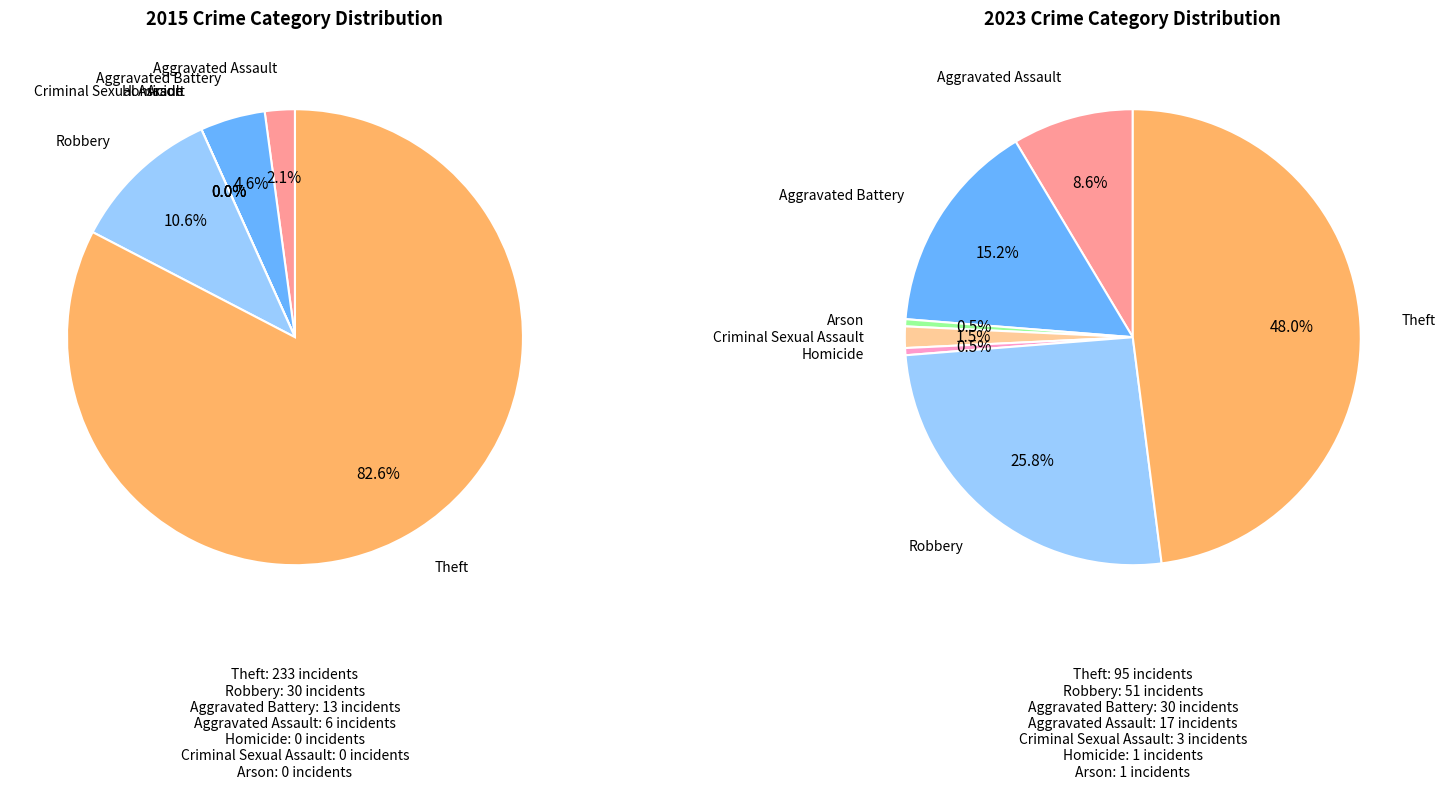

What percentage is the Criminal Sexual Assault slice, to the nearest percent?

2%